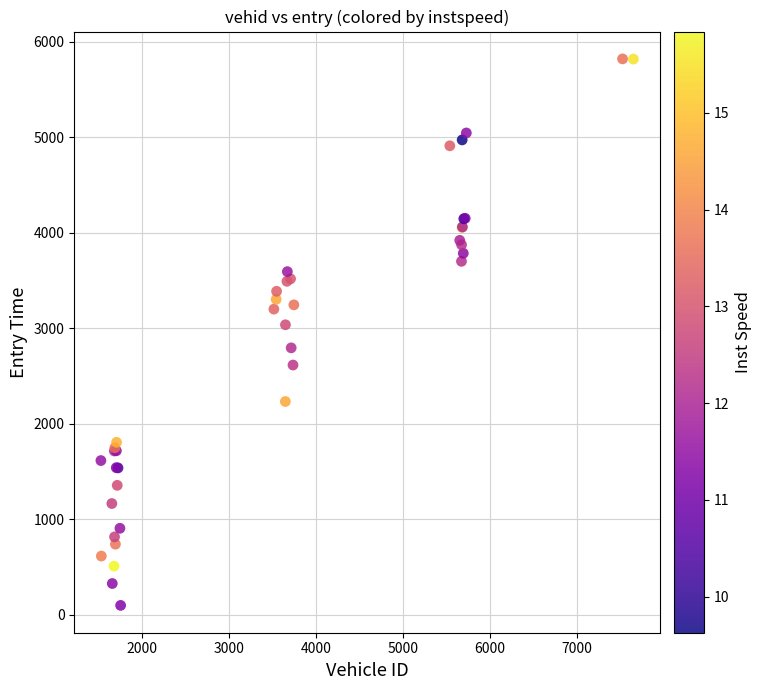

What Y value in the scatter plot is closest to 2957?

3034.5